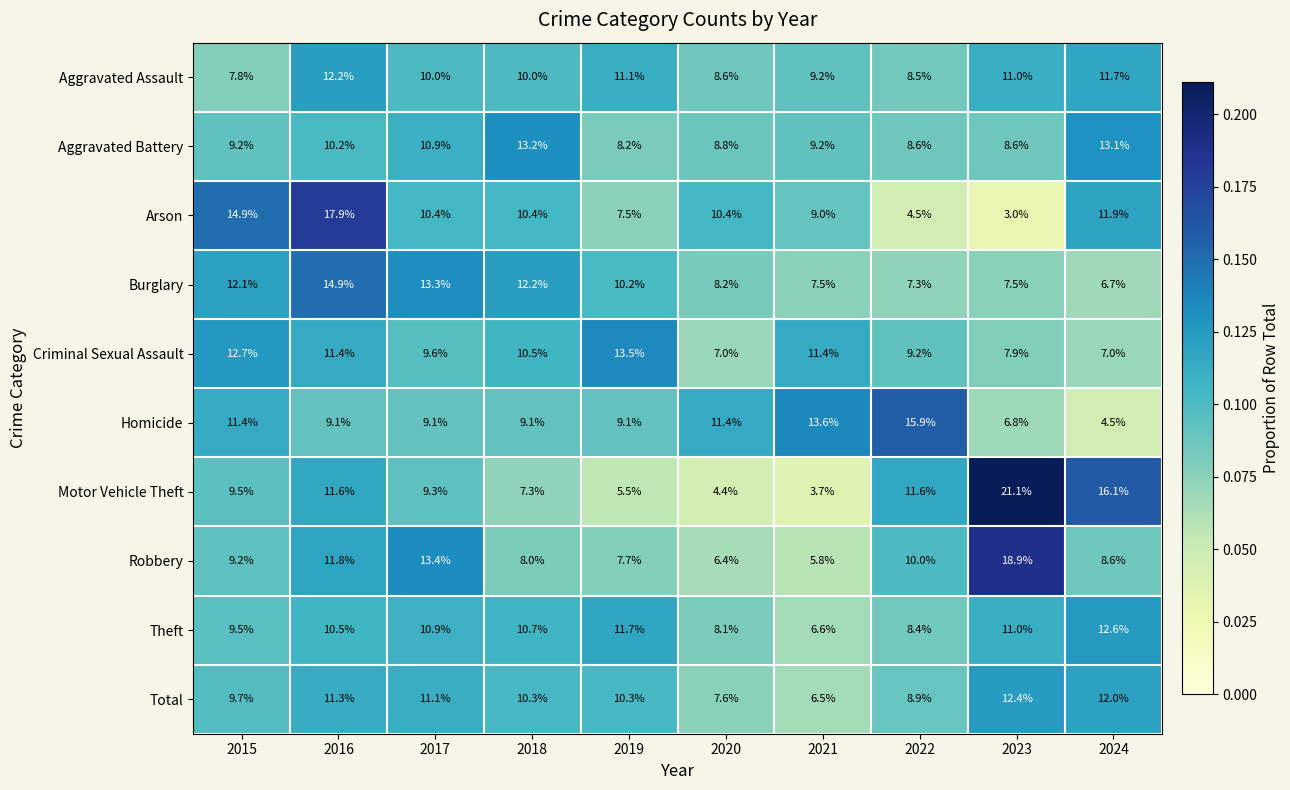

Which category has the highest value across all series?

2023